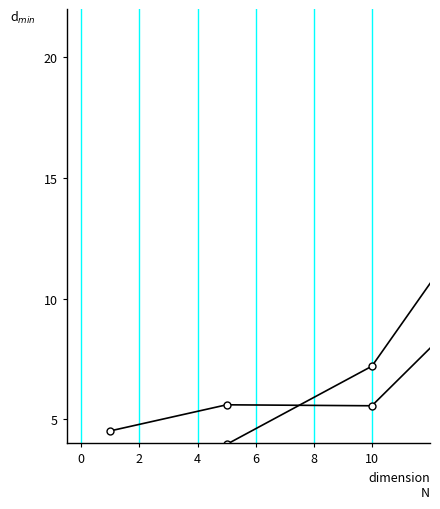

At which label does currentAveragePrice reach its minimum?

5